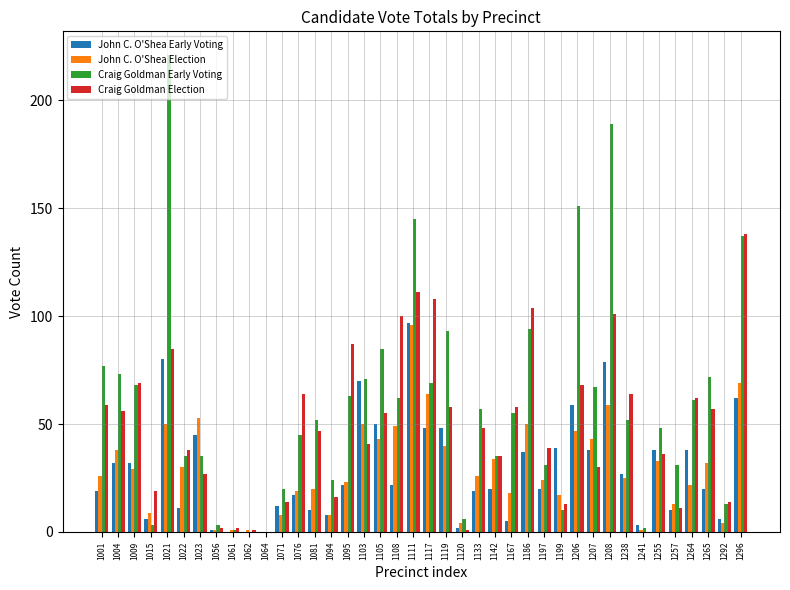

At which category is the sum across all series the highest?

1111